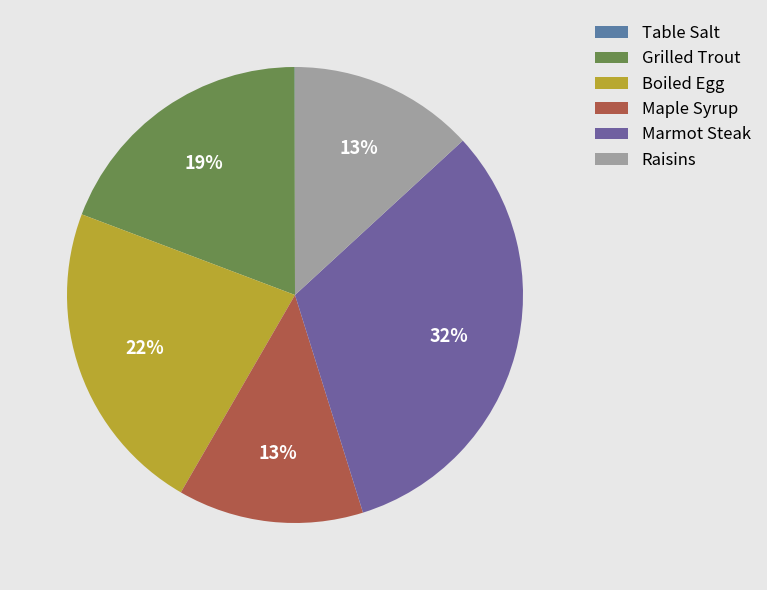

Between Marmot Steak and Grilled Trout, which is larger?

Marmot Steak